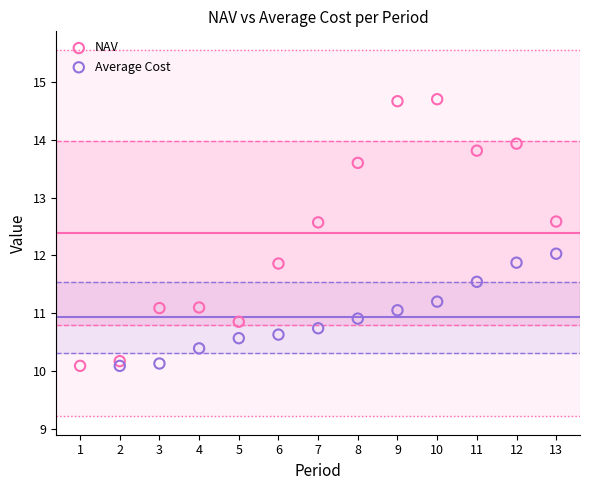

Which series contains the highest Y value?

NAV